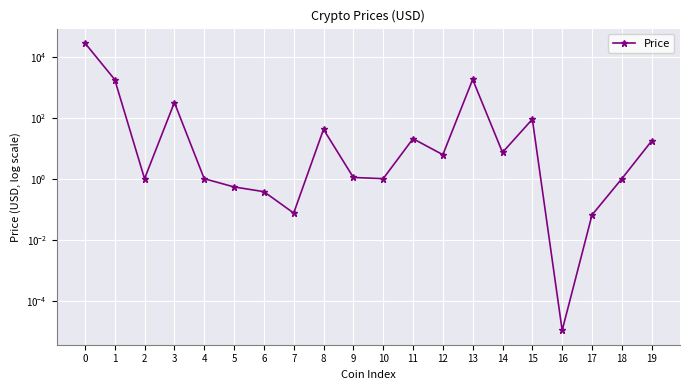

List the labels in order of value, smallest first.

16, 17, 7, 6, 5, 18, 4, 2, 10, 9, 12, 14, 19, 11, 8, 15, 3, 1, 13, 0